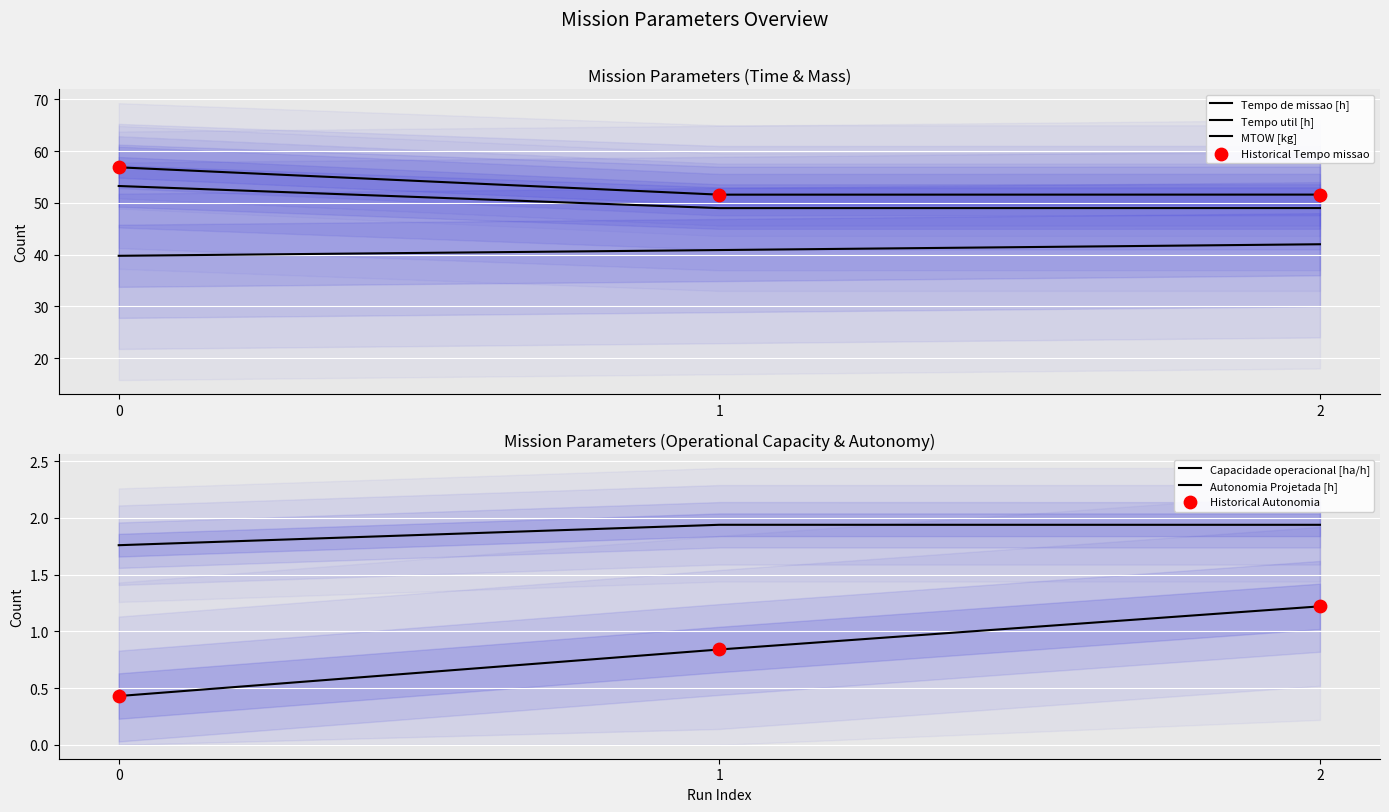

Which series has the largest Y range (max minus min)?

Tempo de missao [h]